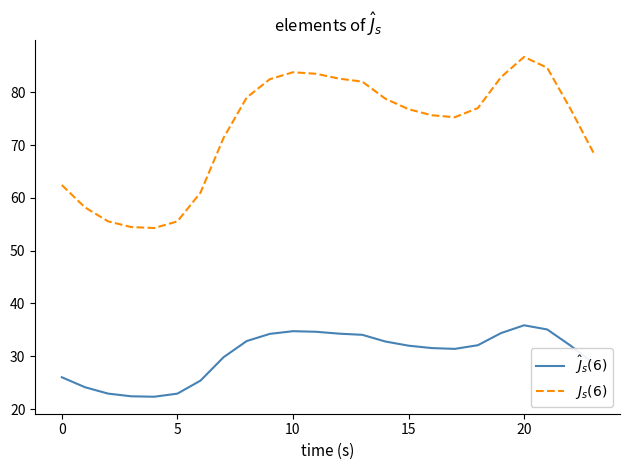

What is the maximum value shown in the chart?

86.7